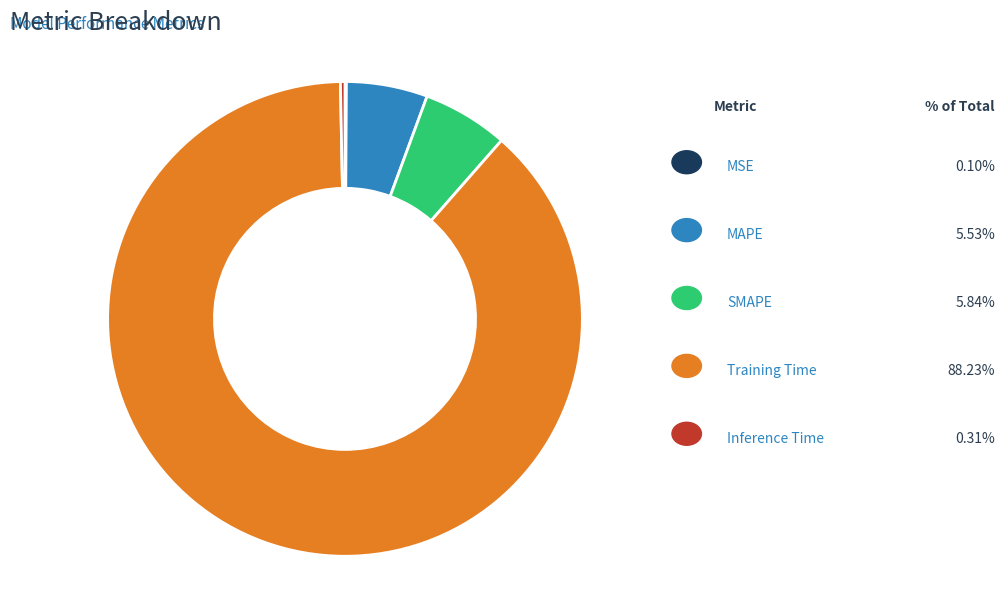

Does any single category account for the majority?

Yes